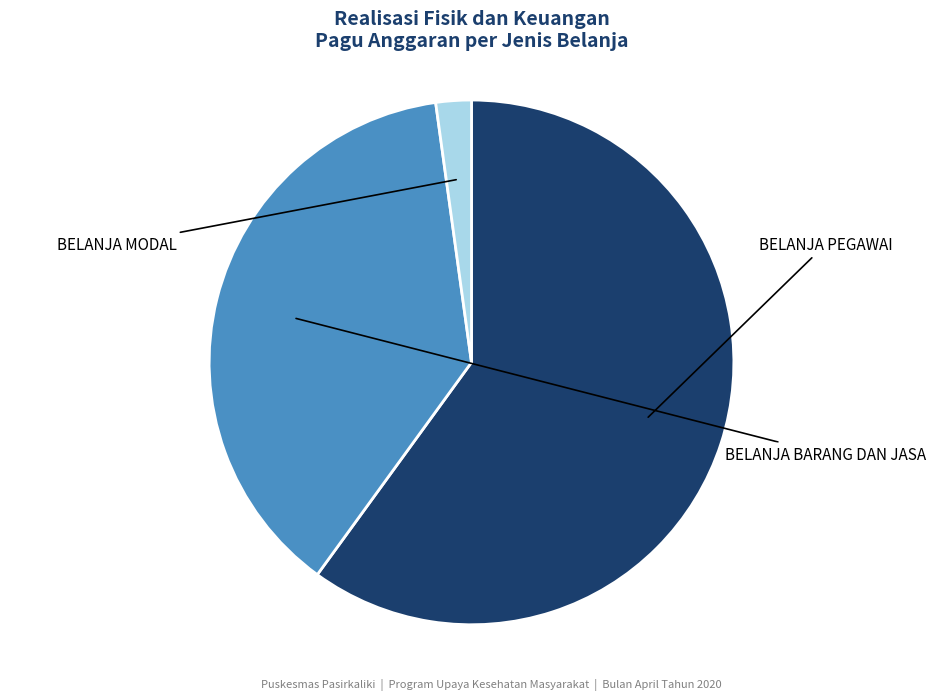

Does any single category account for the majority?

Yes